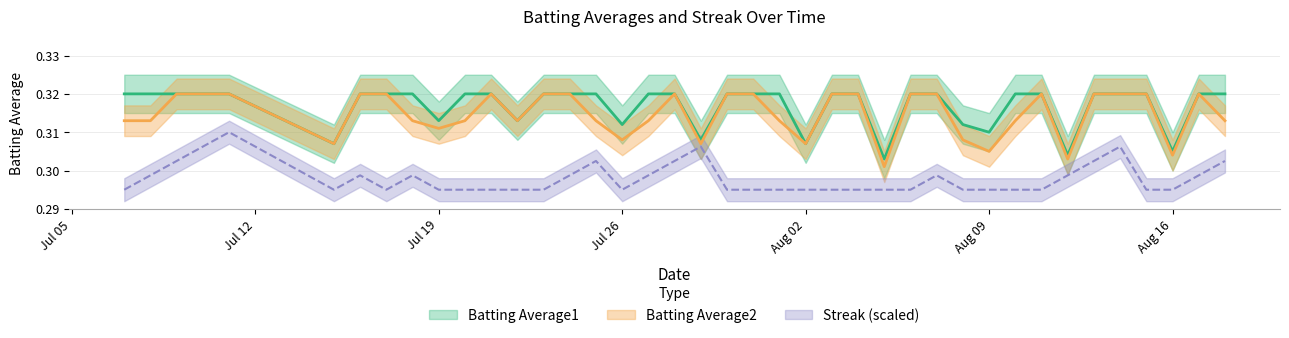

Is the value of Batting Average2 at 2010-07-24 greater than the value of Streak at 2010-08-02?

Yes